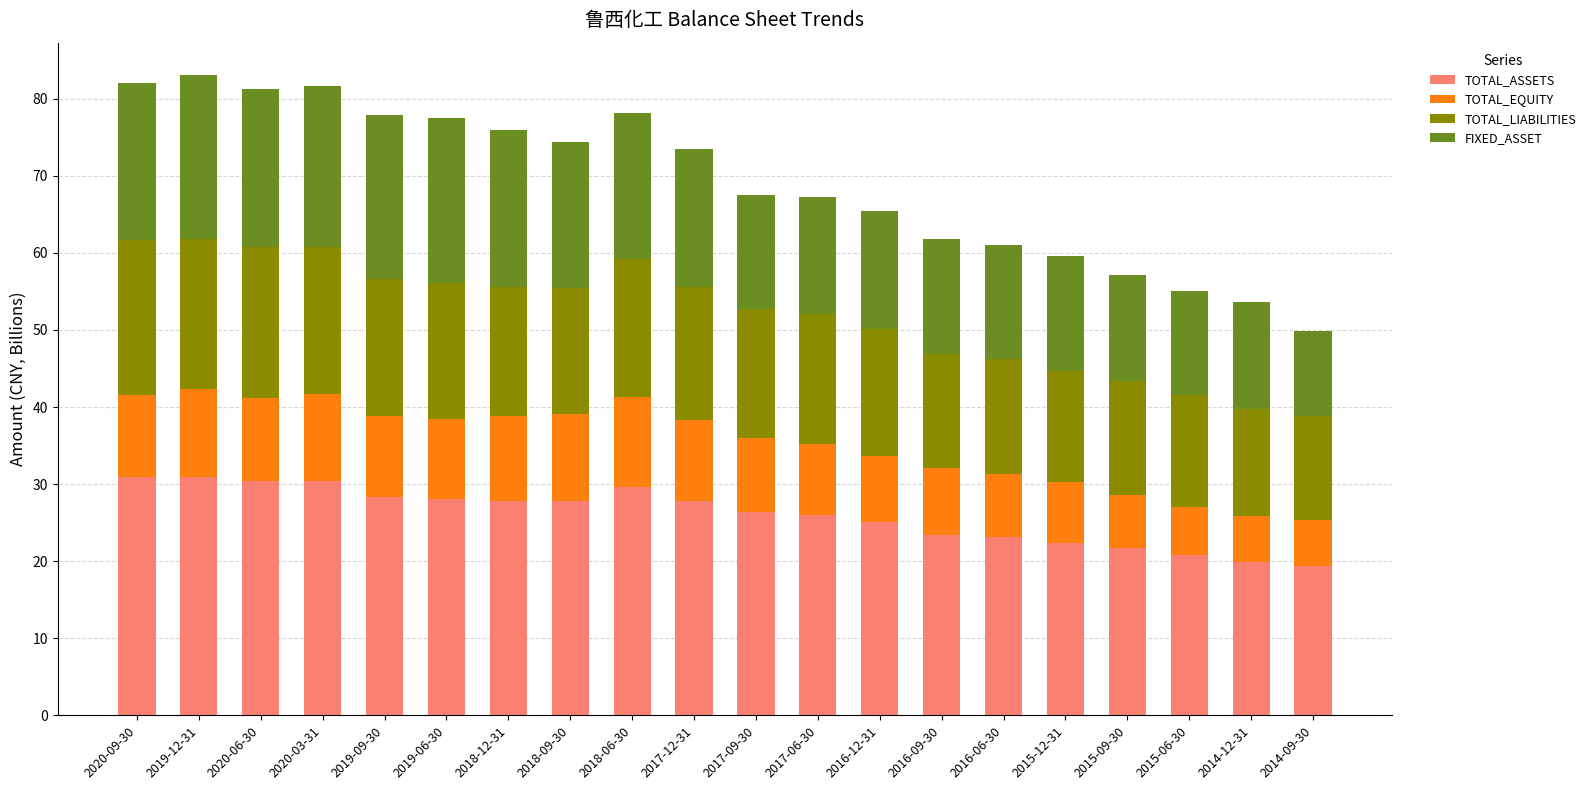

What is the total value across all series at 2019-06-30?

77.5